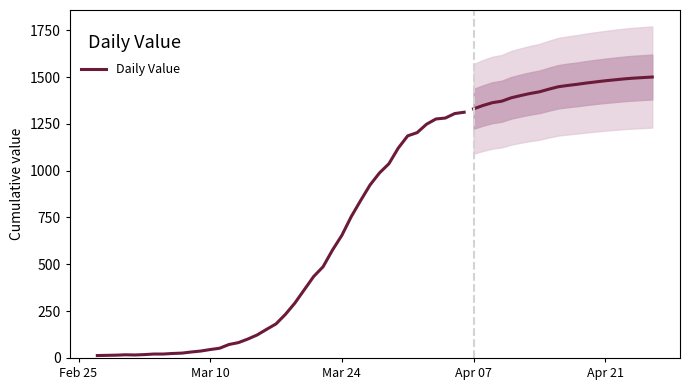

Where is the first local maximum?

Apr 07